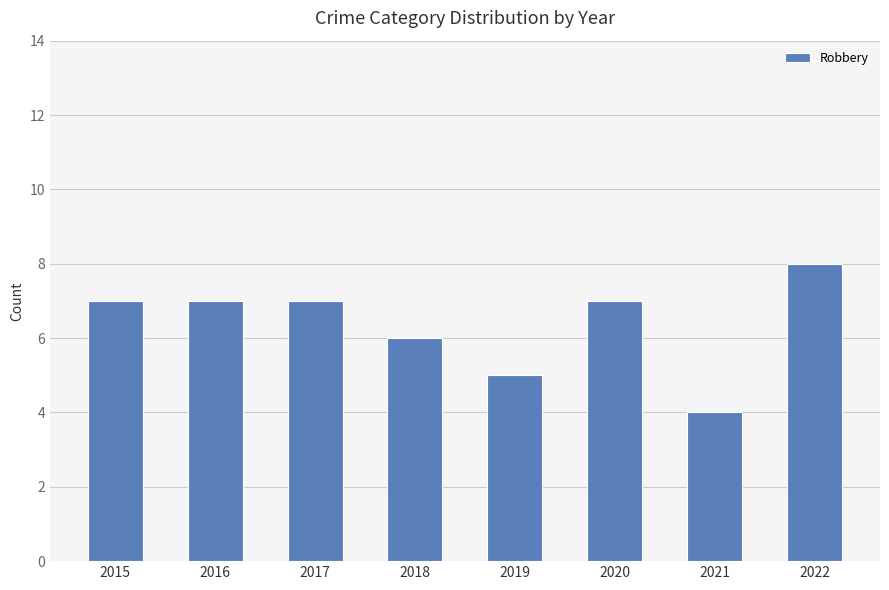

Which category has the lowest value across all series?

2021